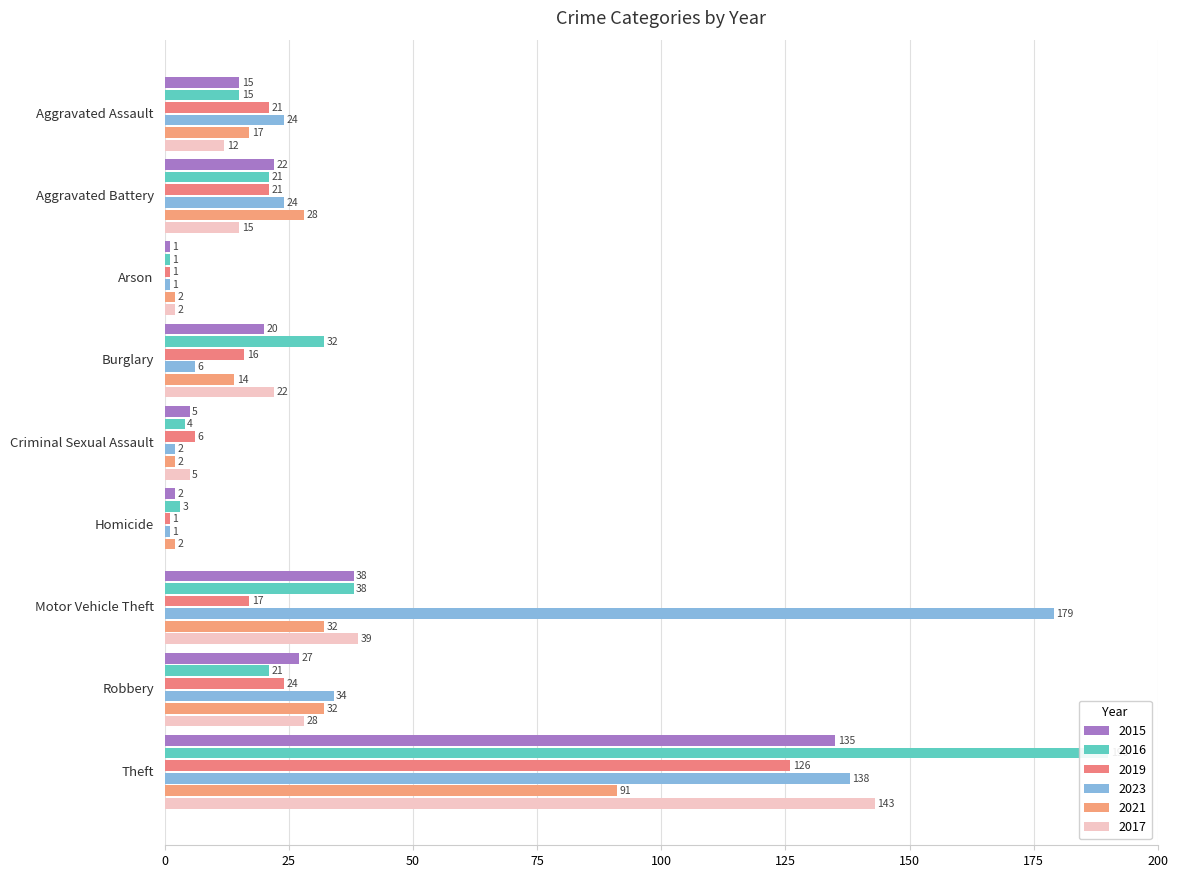

What is the average value of the 2017 series?

30